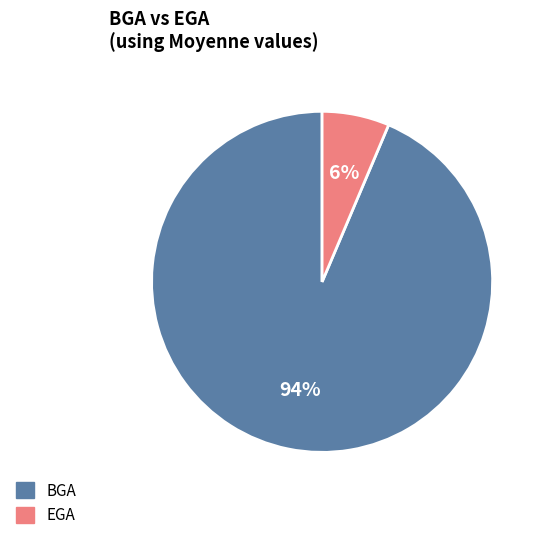

To the nearest percent, what percentage of the pie is EGA?

6%